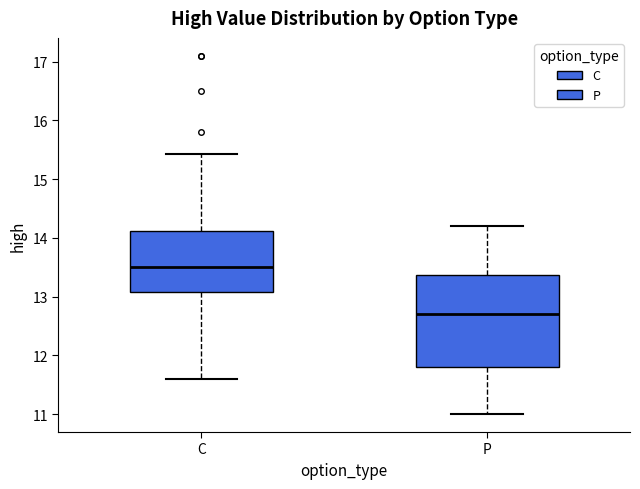

Comparing the boxes themselves (not the whiskers), which one is the tallest?

P